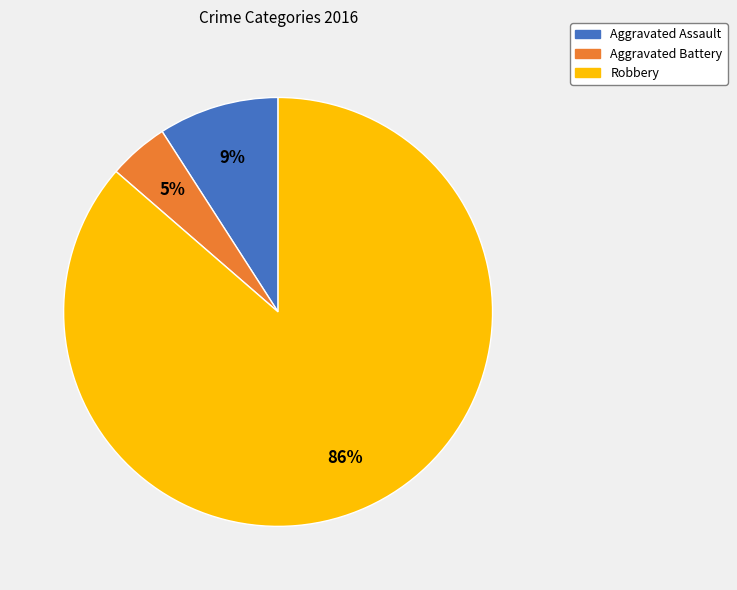

To the nearest percent, what is the combined percentage of Robbery and Aggravated Assault?

95%